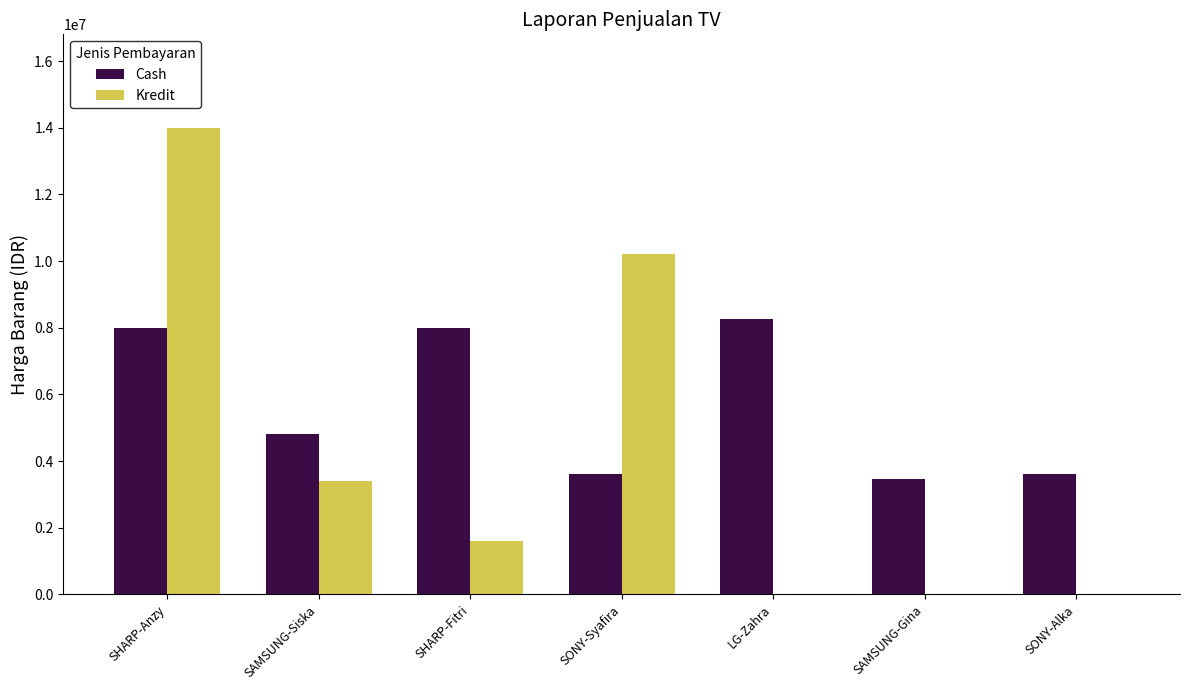

Are the bars horizontal?

No